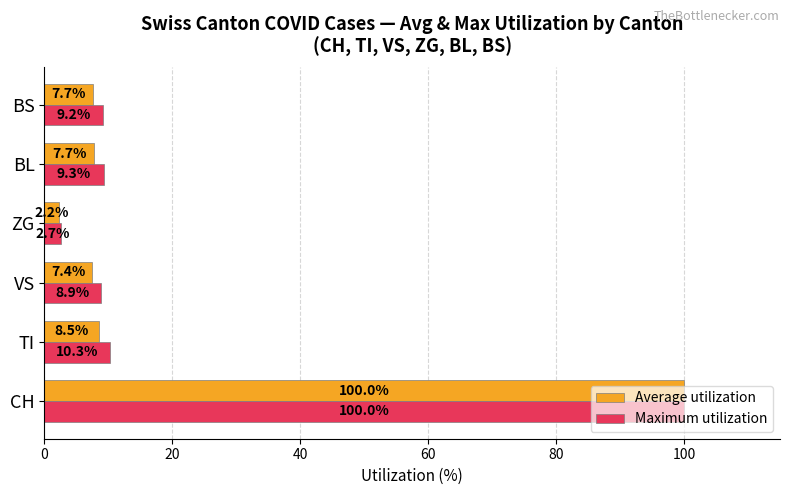

At which label is Average utilization closest to 51?

TI